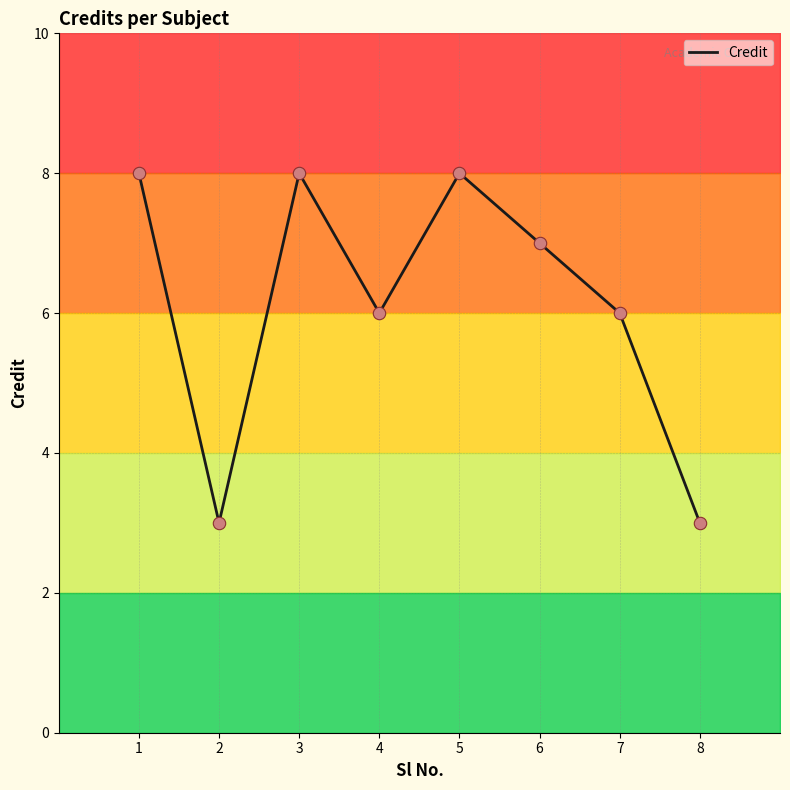

What is the change in value from 7 to 8?

-3